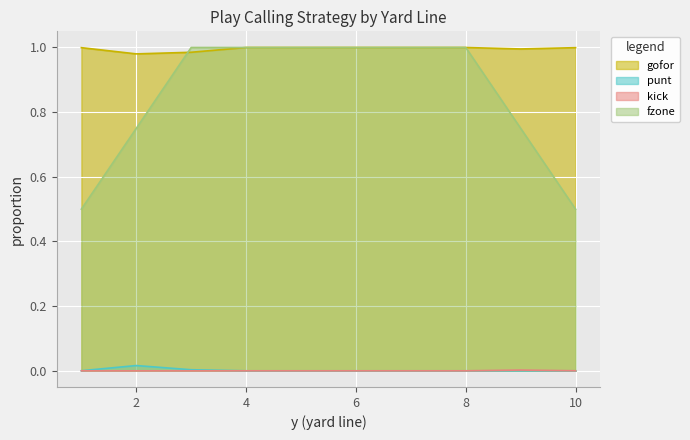

Reading right to left, list all the values displayed in this chart.

gofor: 1.0	1.0	1.0	1.0	1.0	1.0	1.0	1.0	1.0	1.0
punt: 0.0	0.0	0.0	0.0	0.0	0.0	0.0	0.0	0.0	0.0
kick: 0.0	0.0	0.0	0.0	0.0	0.0	0.0	0.0	0.0	0.0
fzone: 0.5	0.8	1.0	1.0	1.0	1.0	1.0	1.0	0.8	0.5